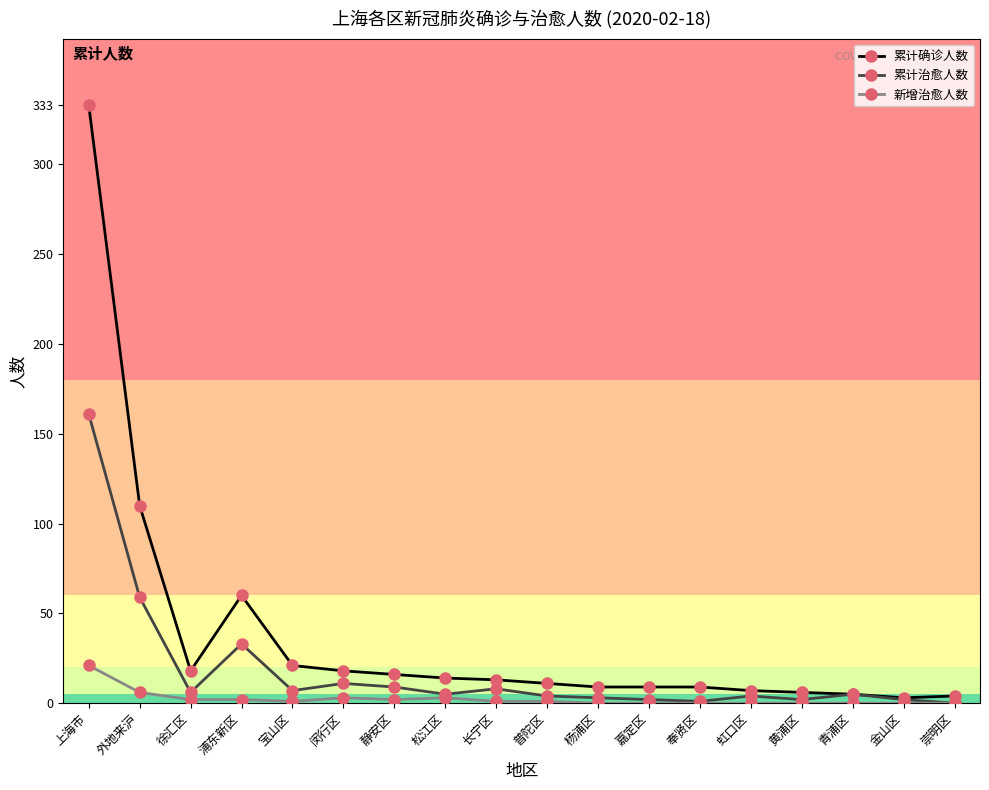

Which series changed the most between 上海市 and 静安区?

累计确诊人数